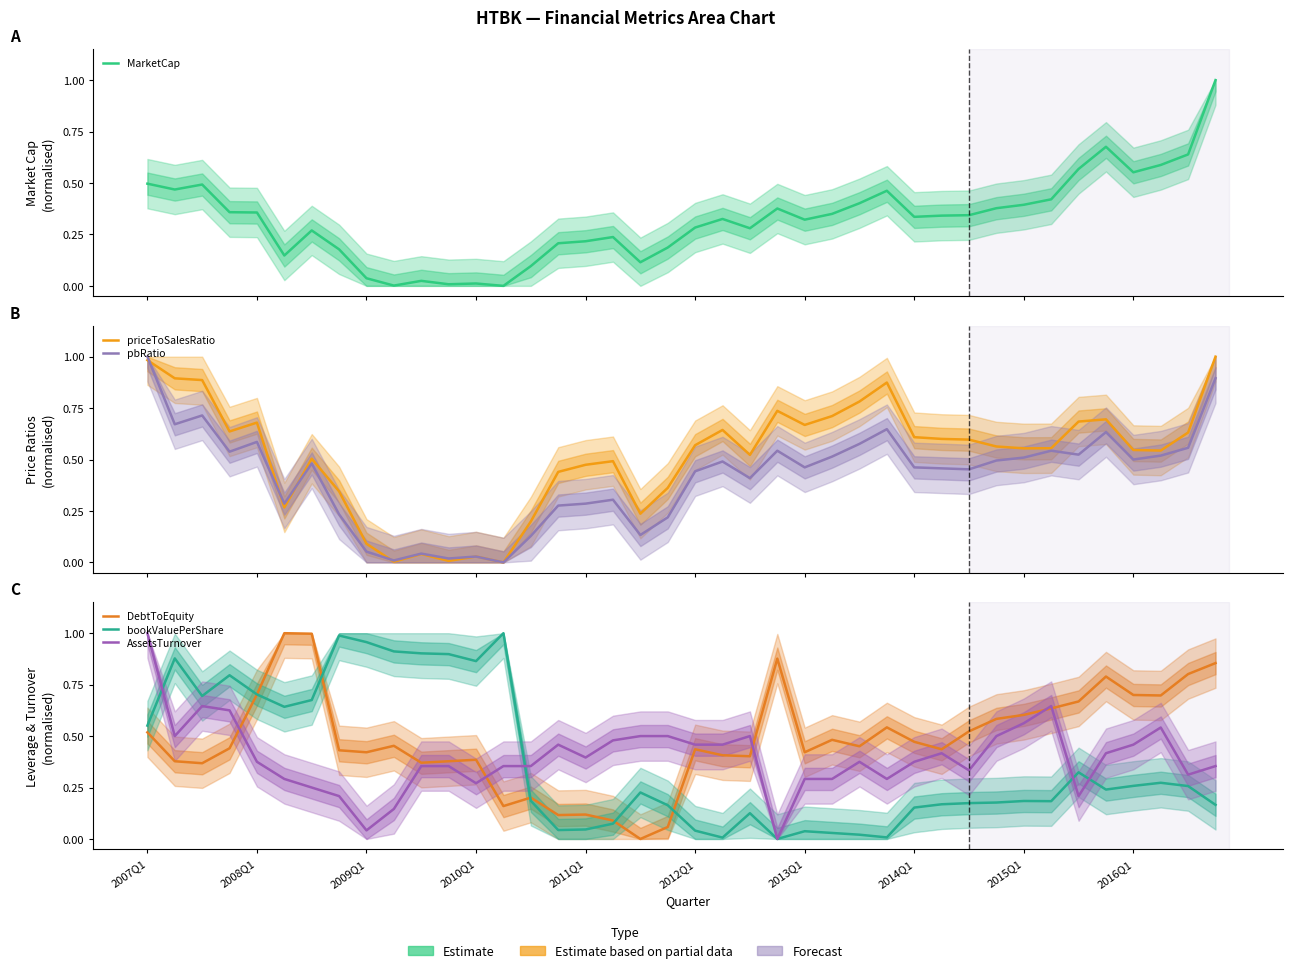

What is the average value of the pbRatio series?

0.4